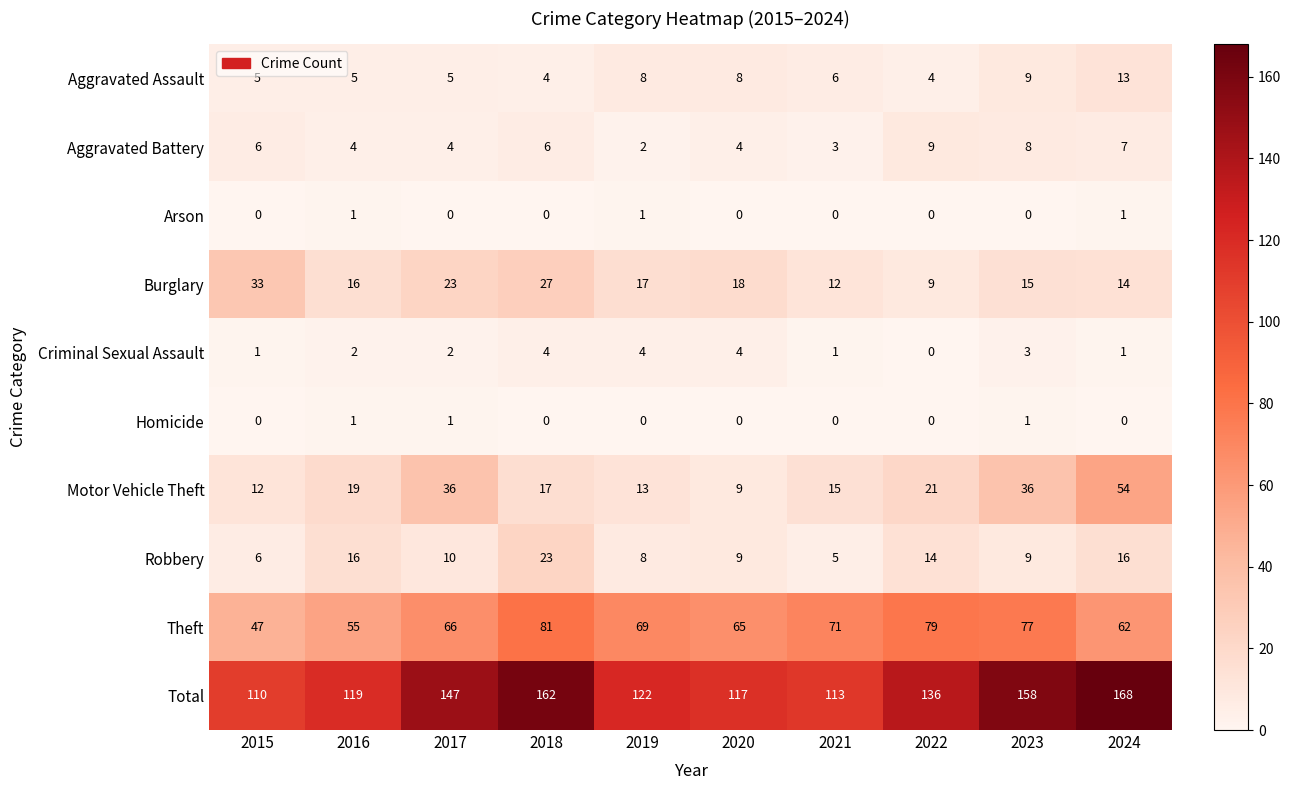

Read the Aggravated Assault value at 2016.

5